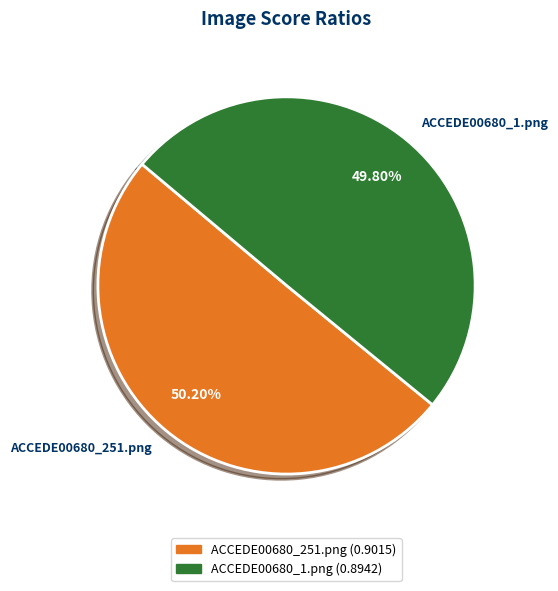

What percentage is the ACCEDE00680_251.png slice, to the nearest percent?

50%